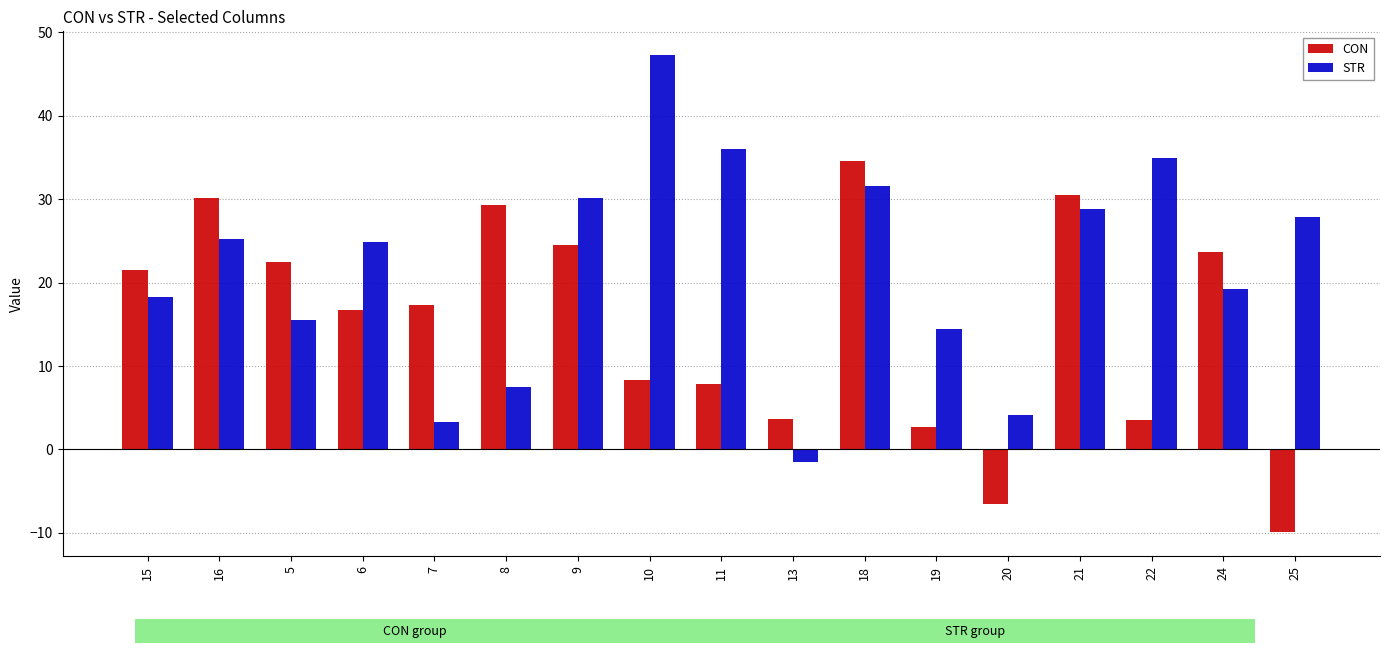

What position from the right is 15?

17